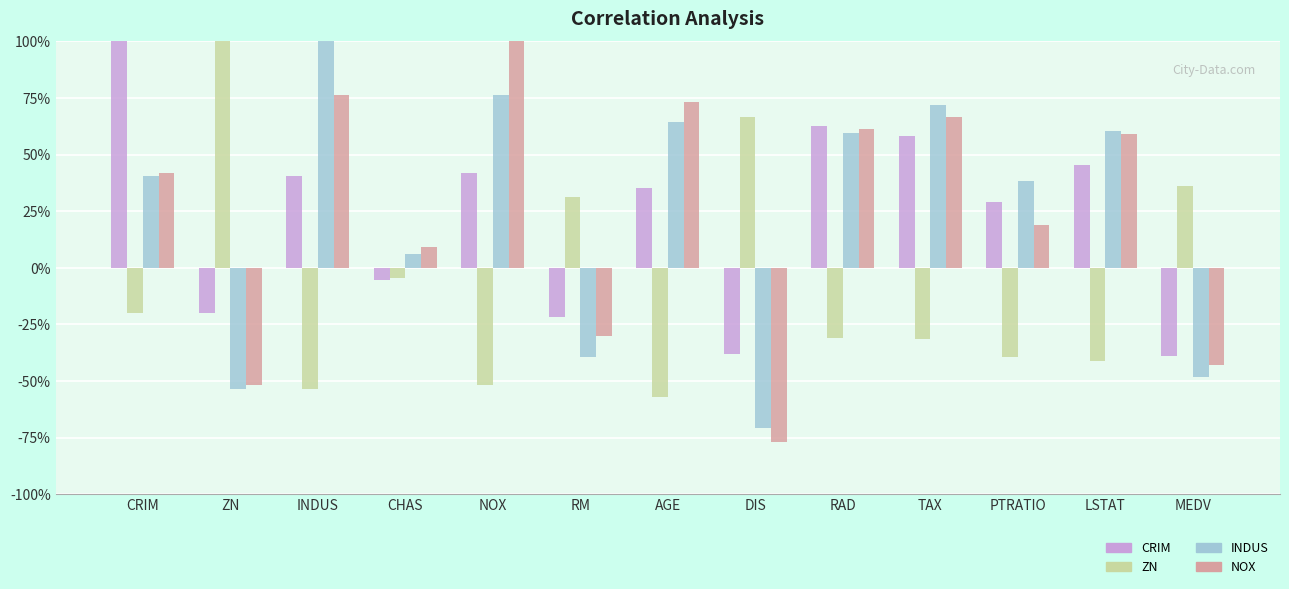

What is the label of the 8th bar from the right?

RM